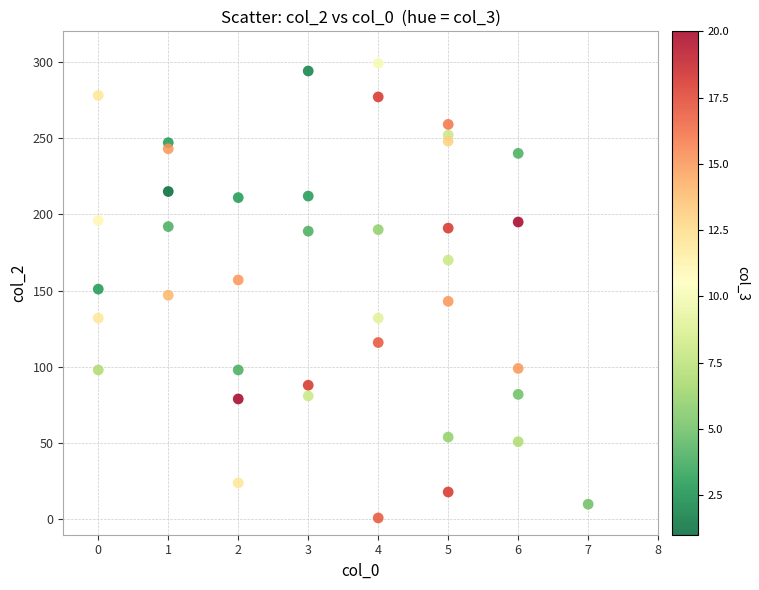

Count the number of points in this scatter plot.

40